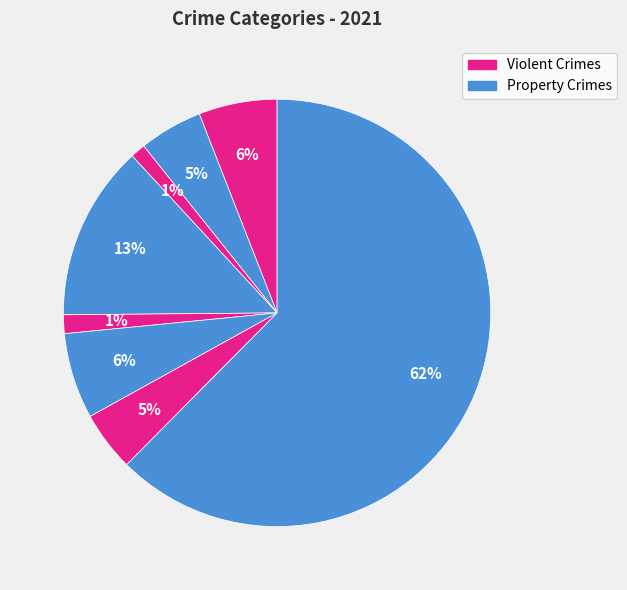

Count the number of slices in the pie.

8